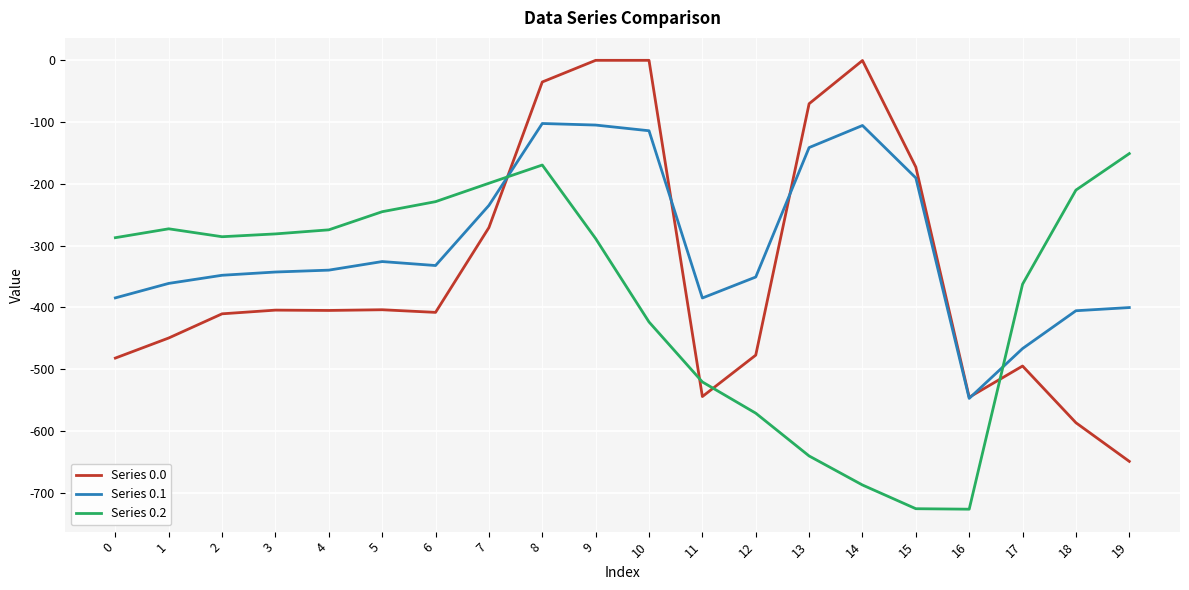

What are all the series names shown in the legend?

Series 0.0, Series 0.1, Series 0.2